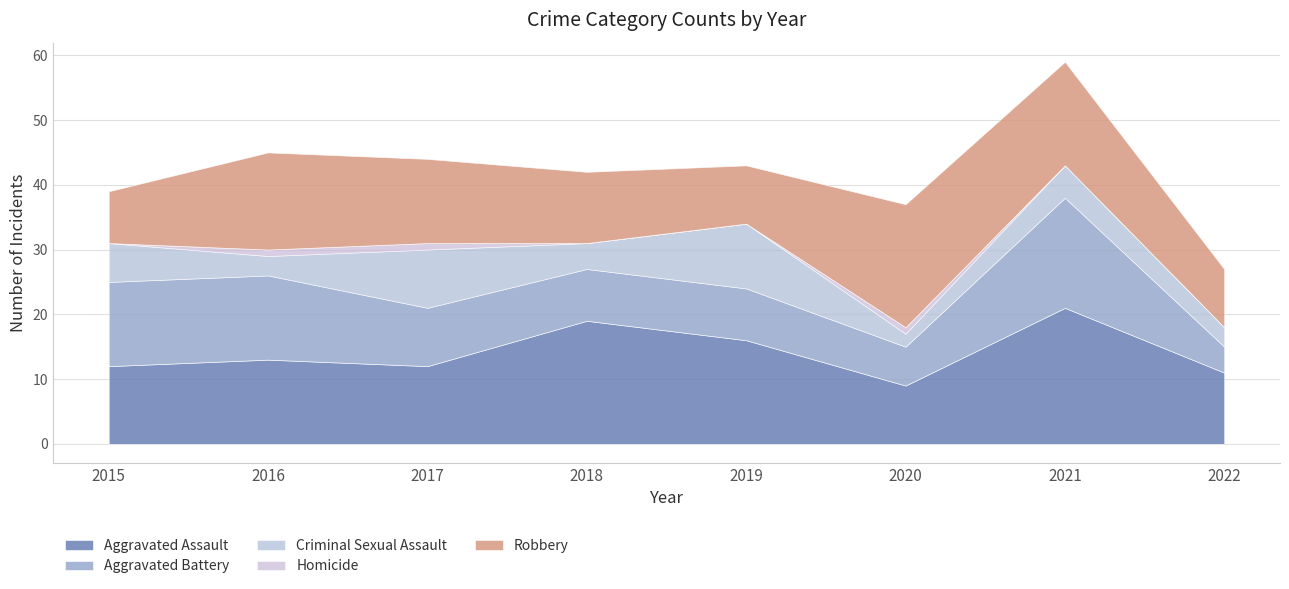

What is the highest value of the Aggravated Assault series?

21